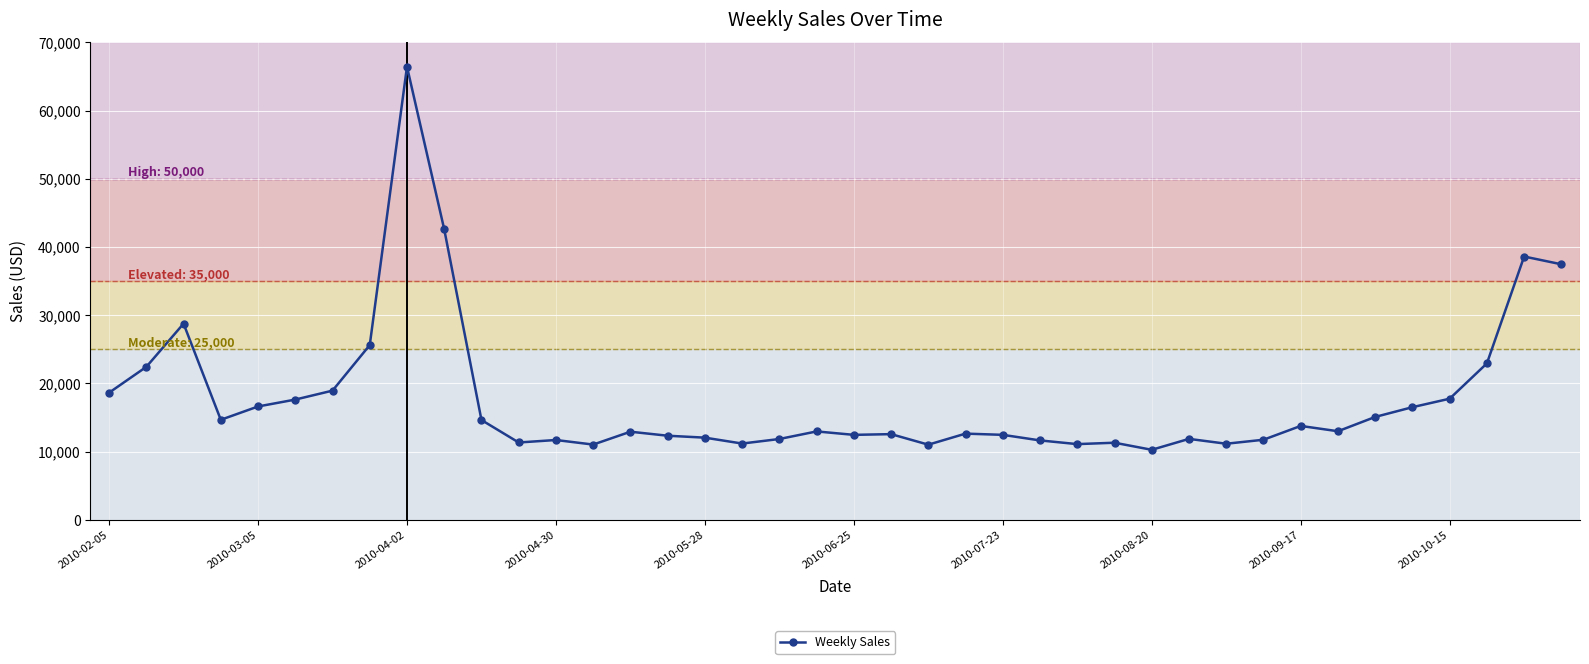

What is the smallest value displayed?

10256.4